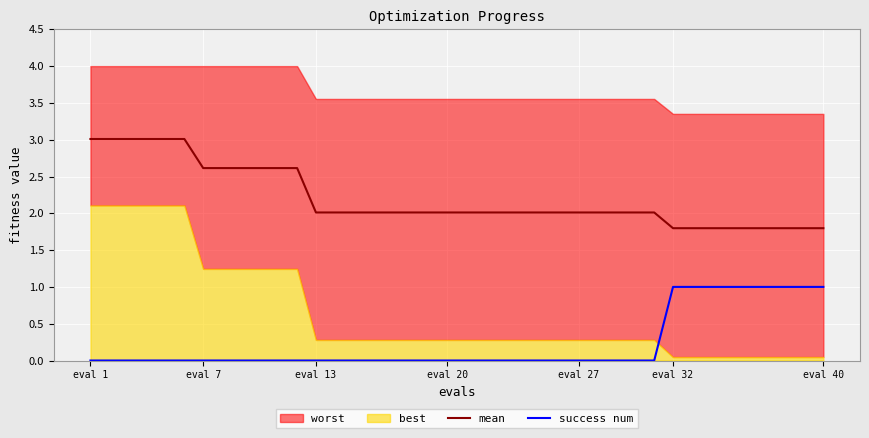

True or false: mean and success num cross at least once.

False